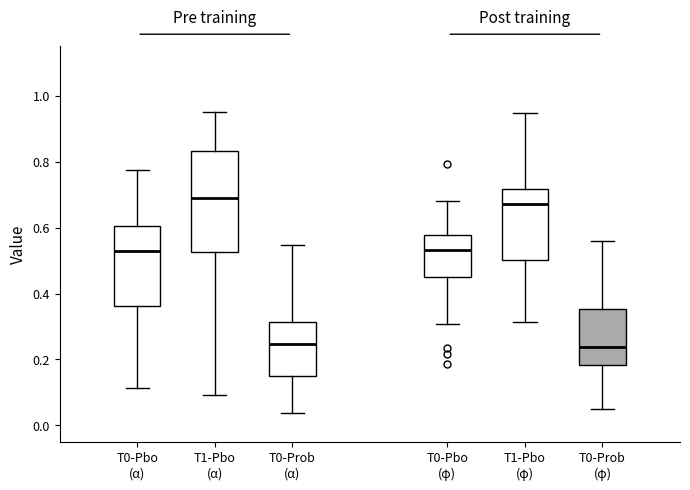

Which box is the tallest, from its lower edge to its upper edge?

T1-Pbo (α)